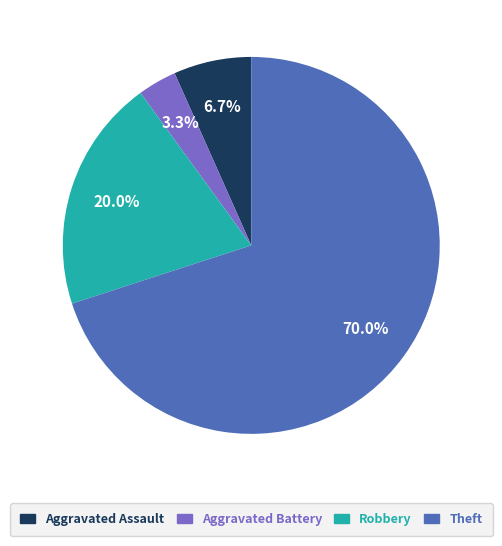

To the nearest percent, what percentage of the pie is Robbery?

20%